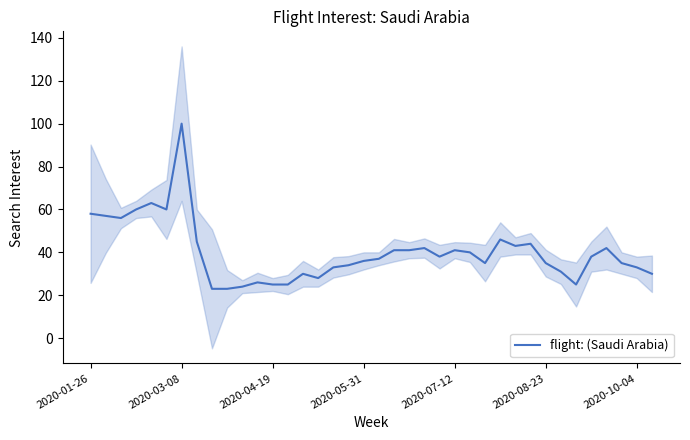

The value of flight: (Saudi Arabia) at 2020-05-31 is 36. True or false?

True